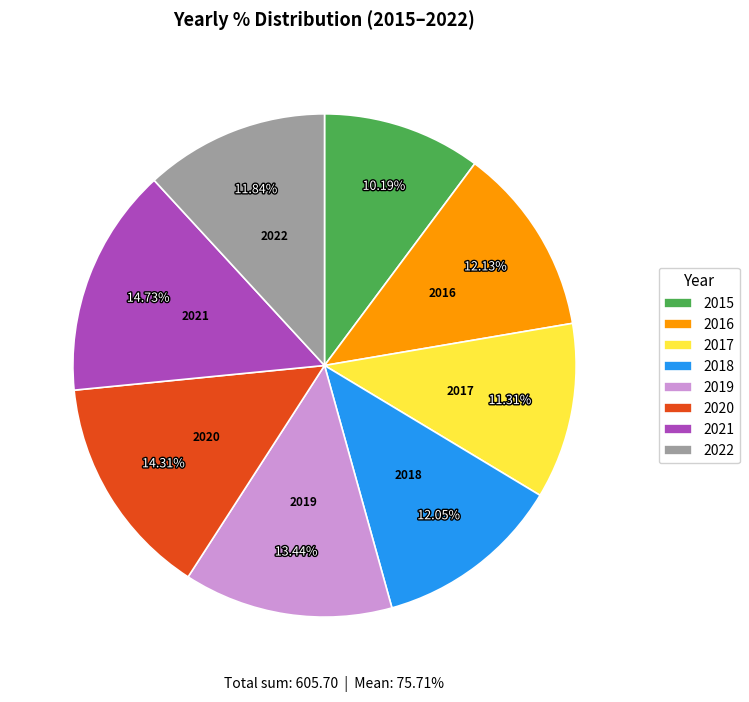

Is 2018 the majority of the pie?

No